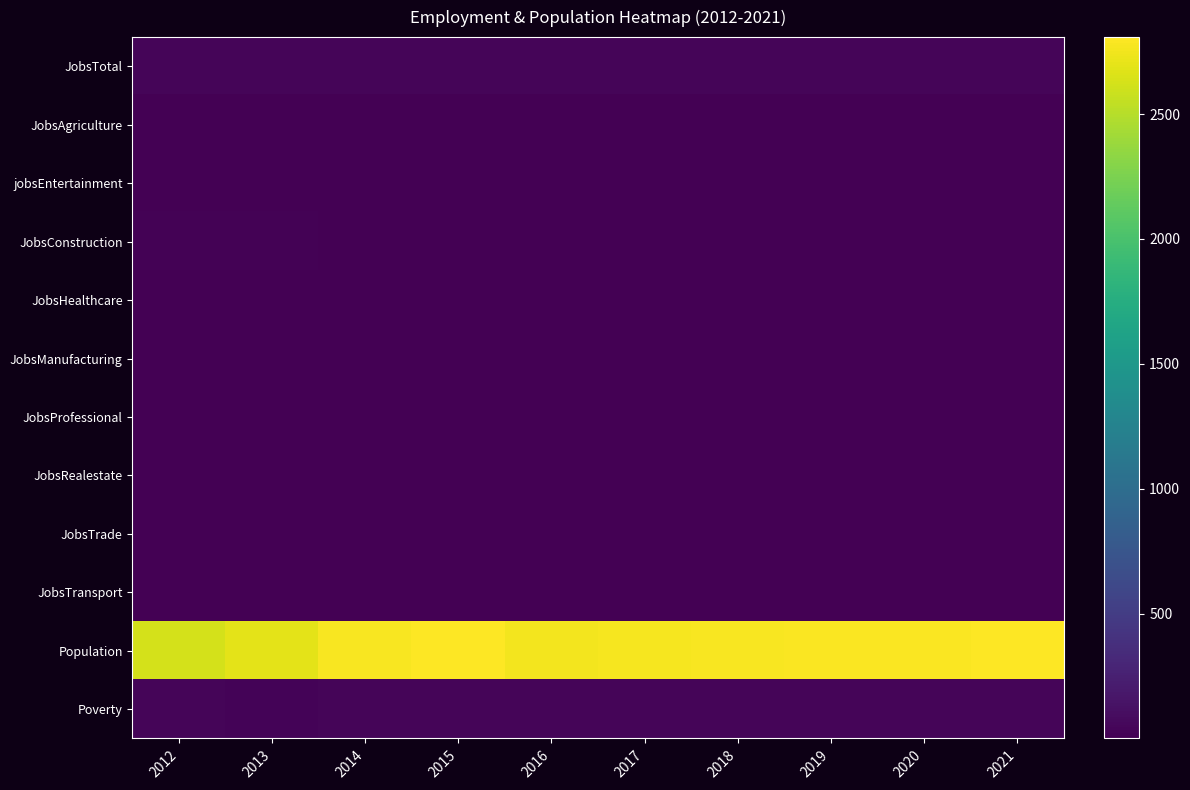

Which series changed the most between 2012 and 2013?

Population